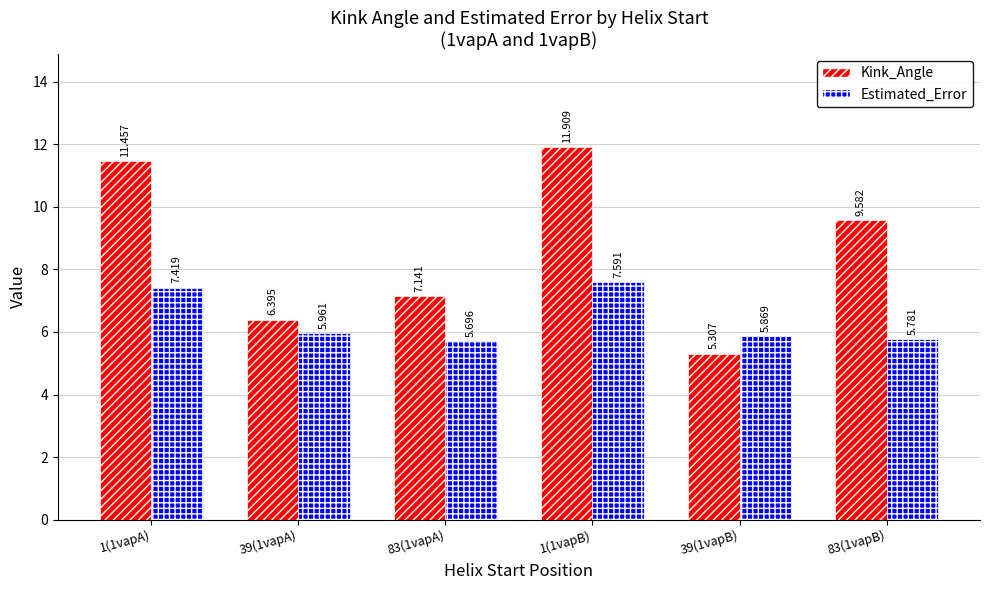

Which series has the widest spread of values?

Kink_Angle